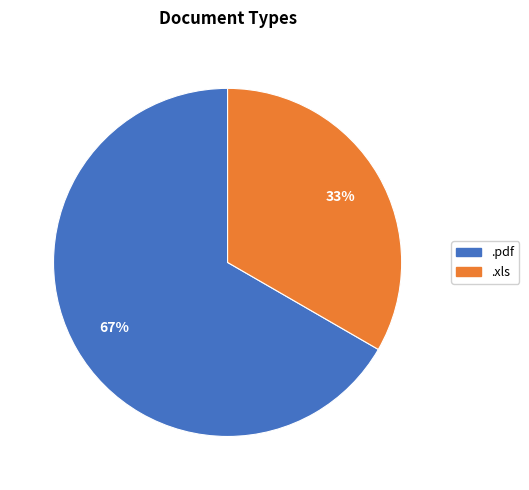

How many slices are in this pie chart?

2